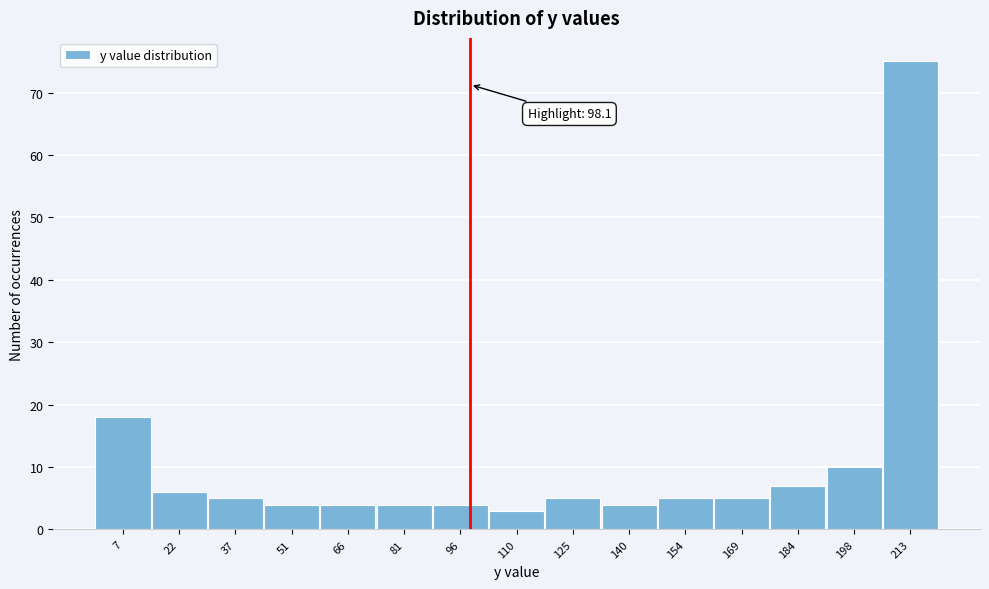

Over which range of the x-axis is the bar tallest?

206 to 220